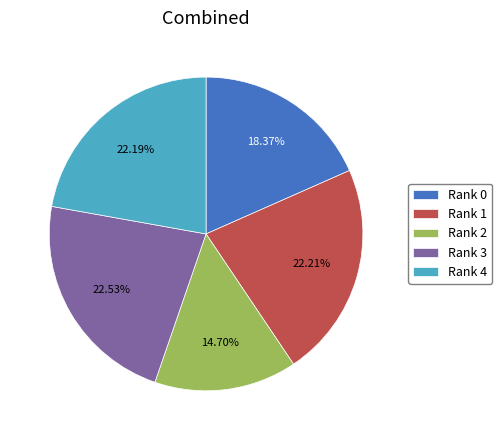

What portion of the pie excludes Rank 2?

85.3%